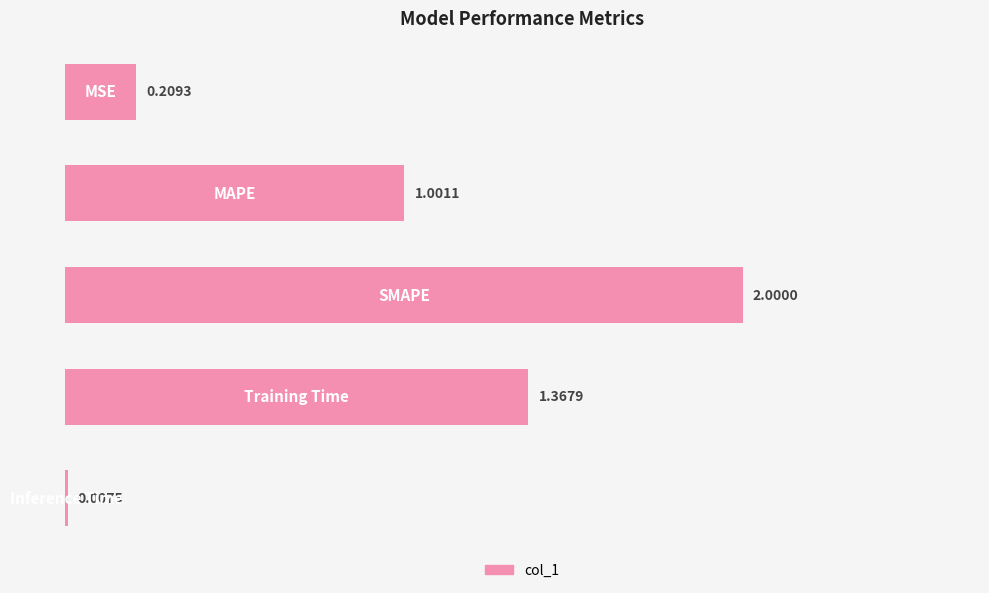

What is the sum of all values?

4.6